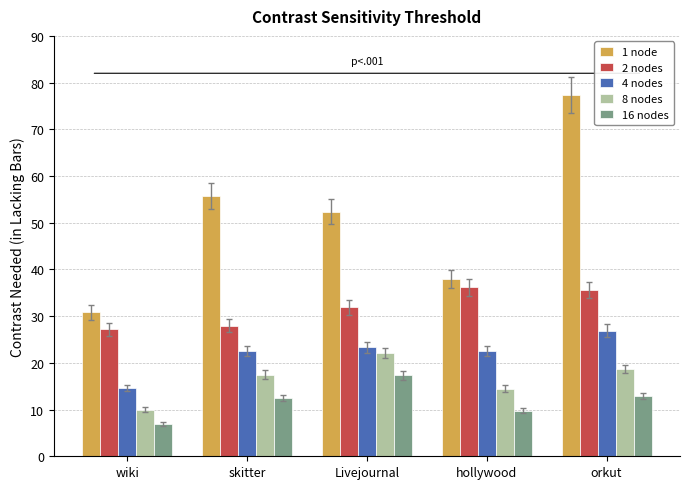

What is the value of the 16 nodes bar at the 3rd from the left?

17.3